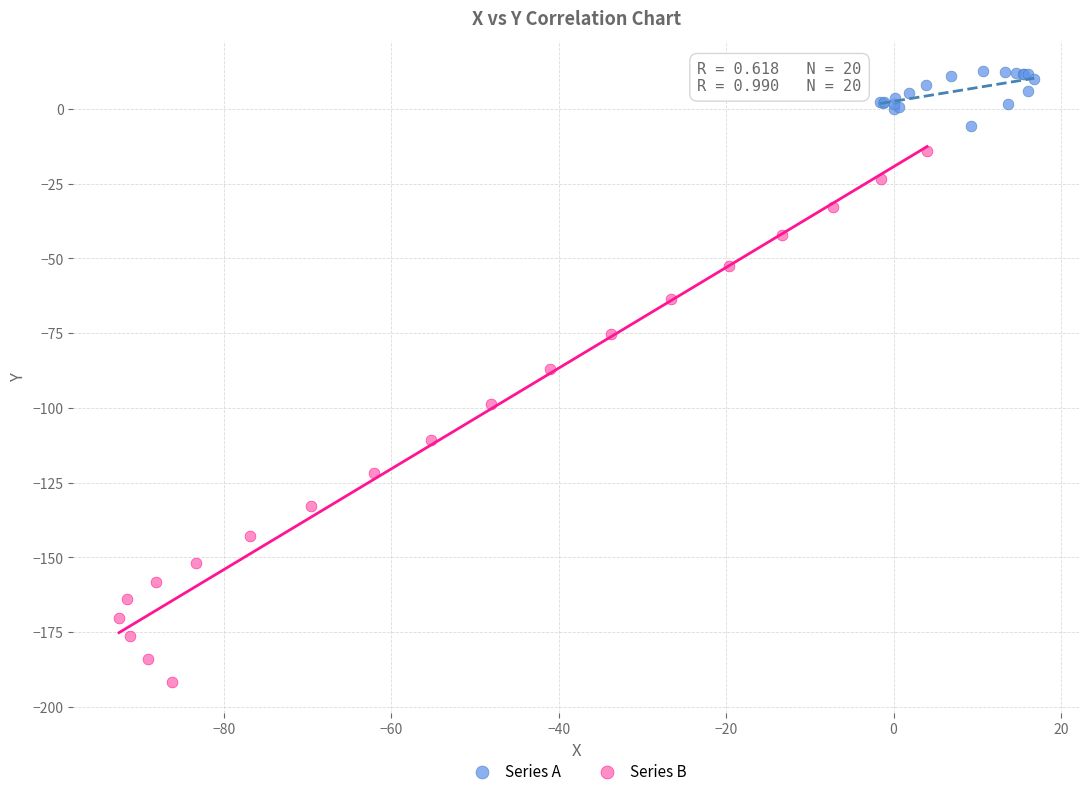

Which series reaches the maximum Y coordinate?

Series A